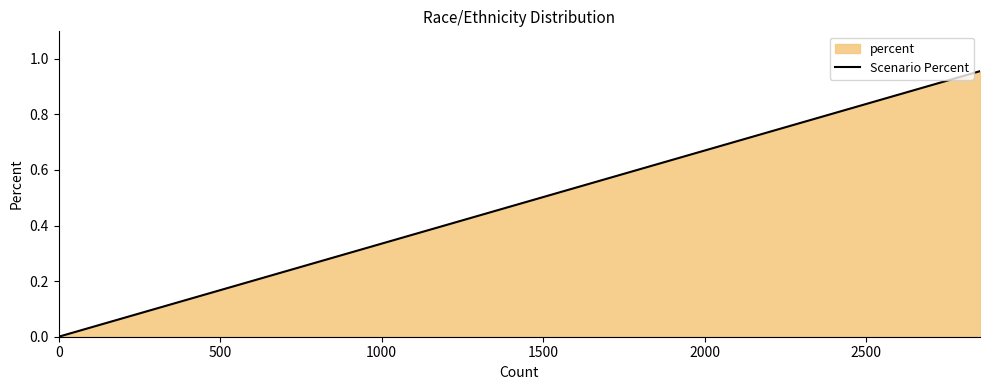

Is it true that the value at 1500 is 0.0?

False